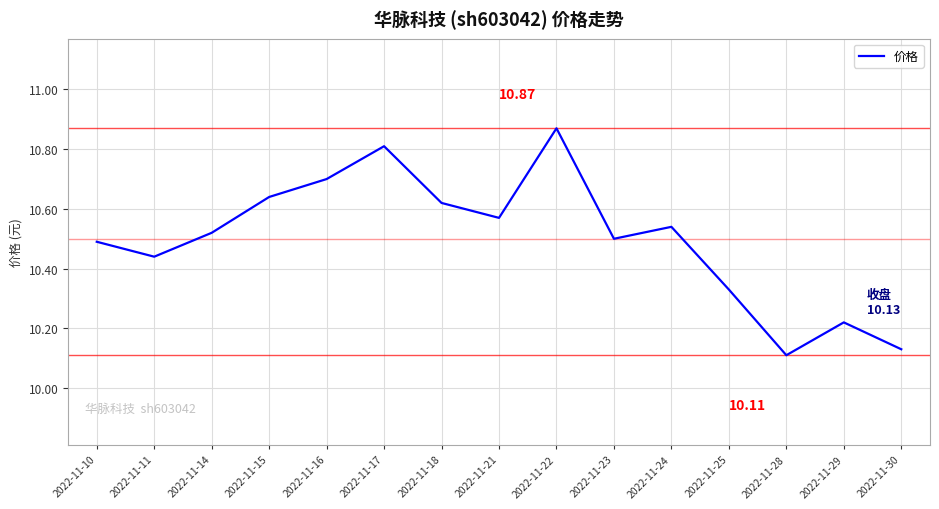

What is the change in value from 2022-11-24 to 2022-11-29?

-0.3